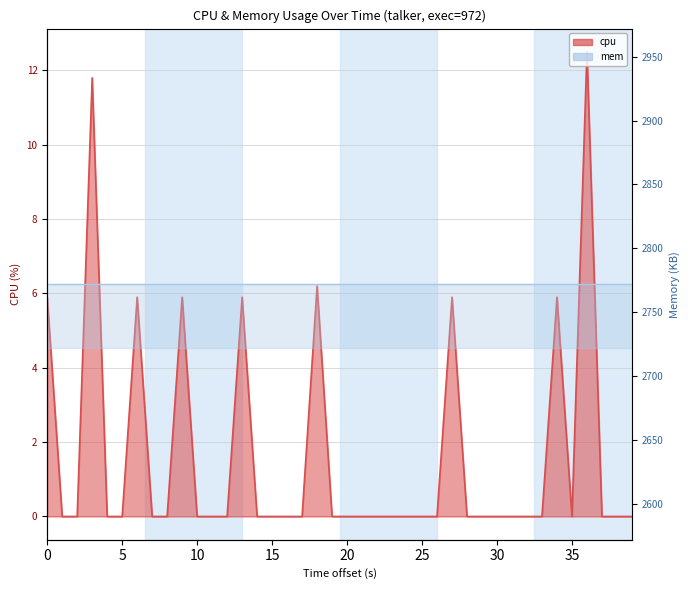

Between 24 and 10, which is larger?

24